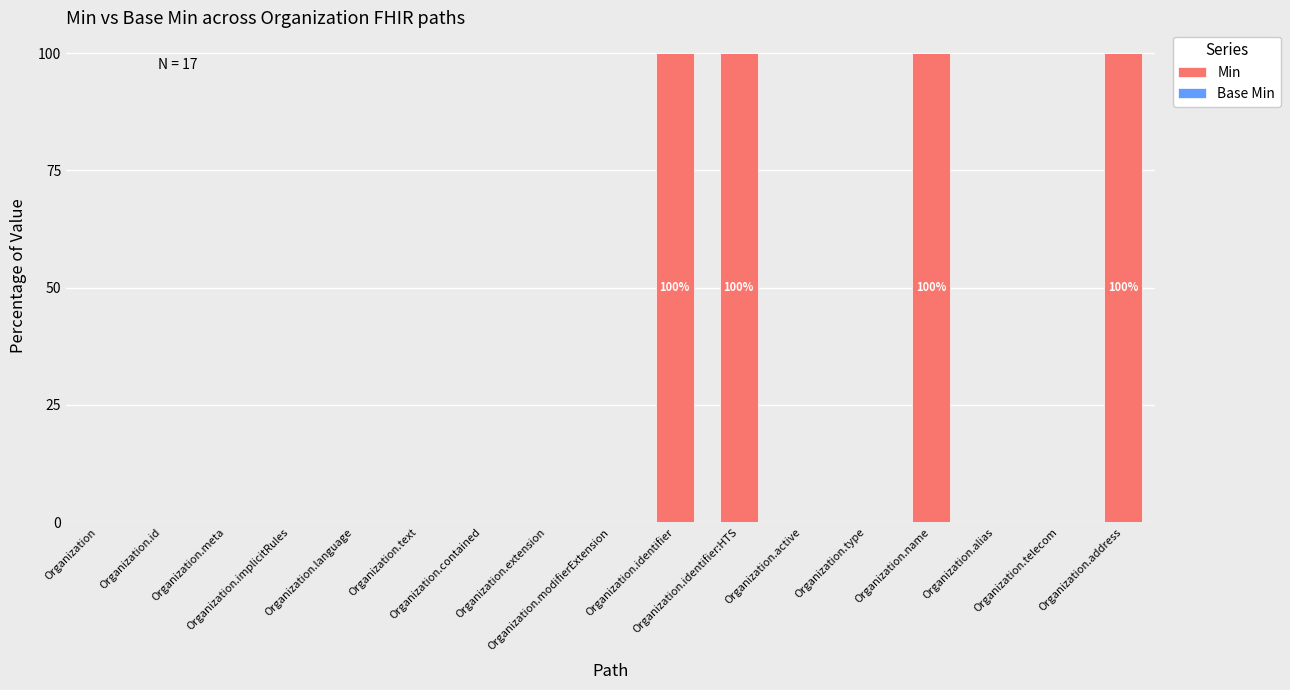

What is the sum of all values?

400